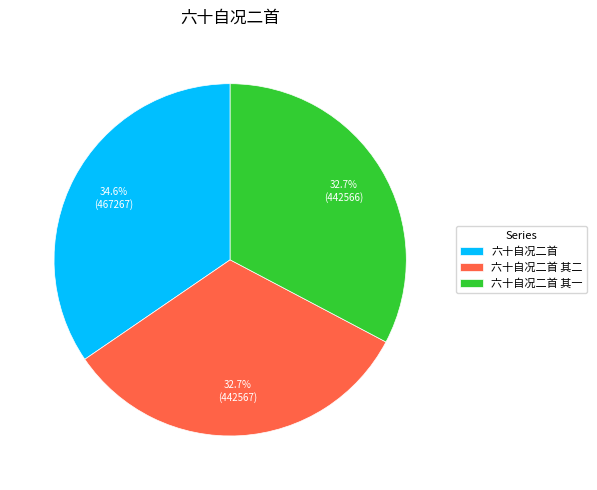

Between 六十自况二首 and 六十自况二首 其一, which is larger?

六十自况二首